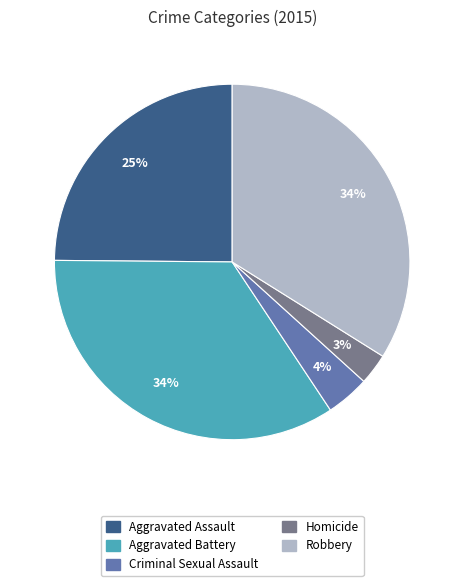

What percentage is the Robbery slice, to the nearest percent?

34%